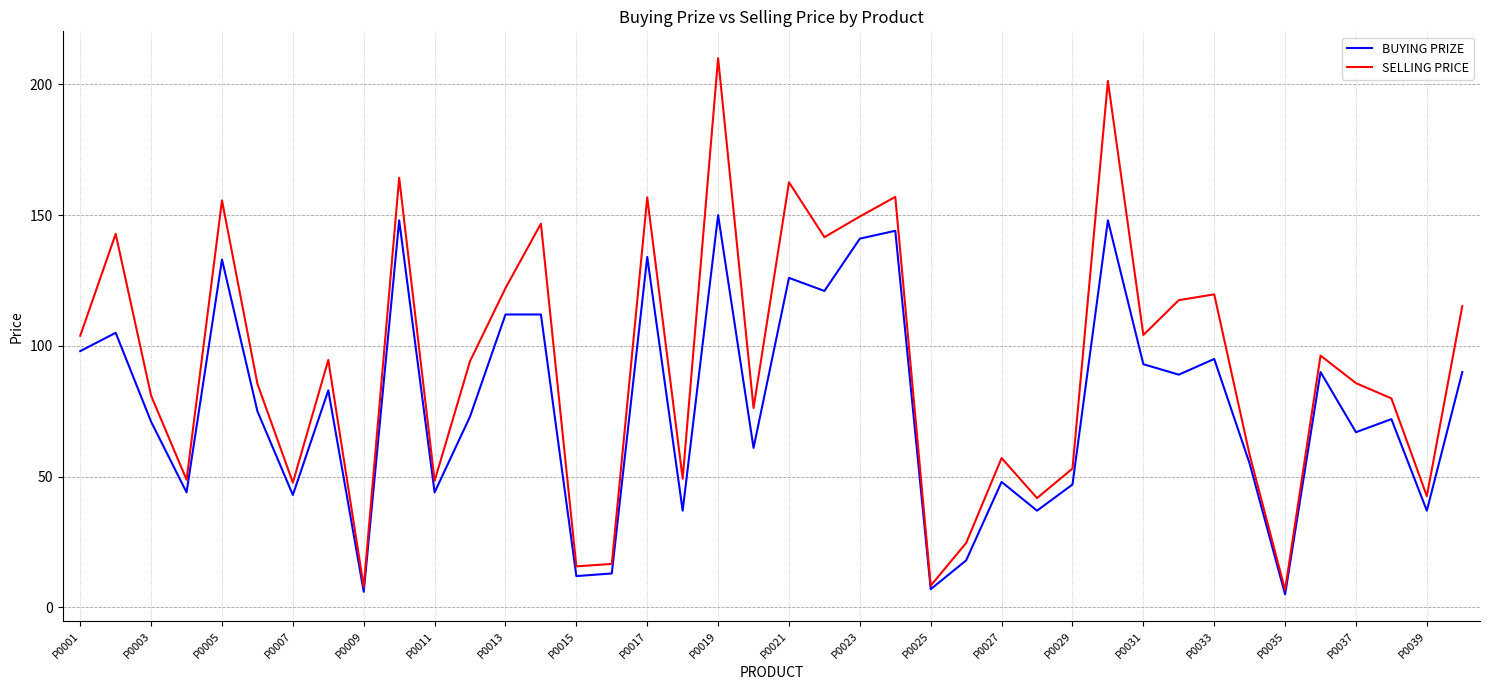

List the series in order of their peak value, highest first.

SELLING PRICE, BUYING PRIZE